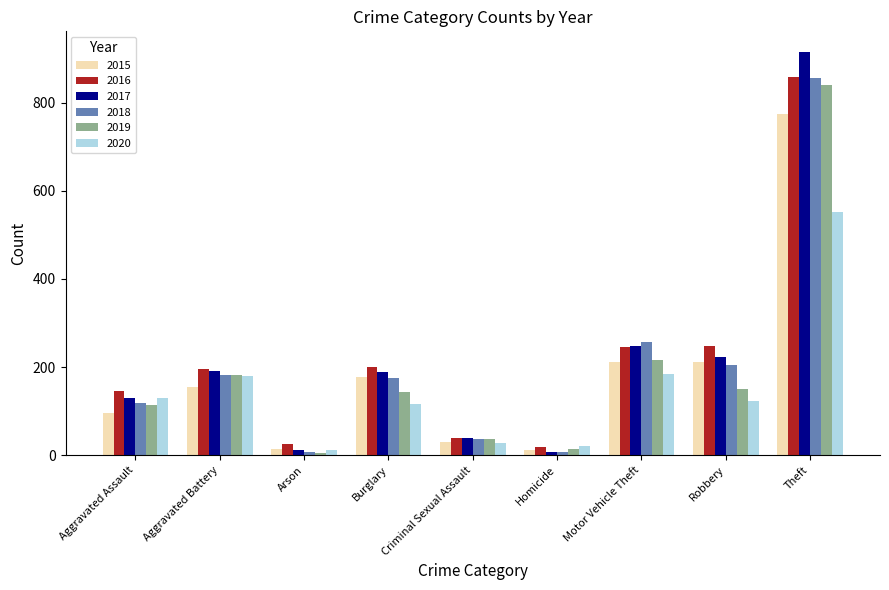

What is the label of the 4th bar from the left?

Burglary